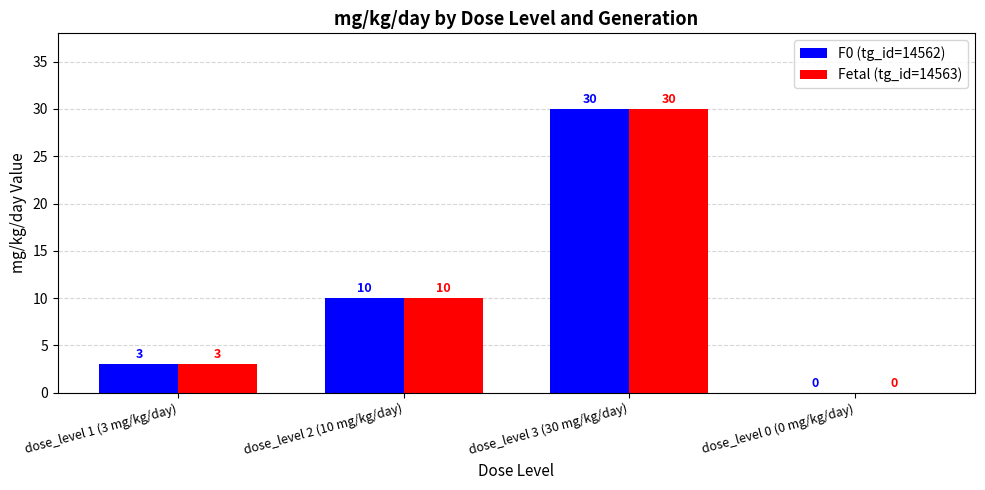

At which label is F0 (tg_id=14562) closest to 15?

dose_level 2 (10 mg/kg/day)